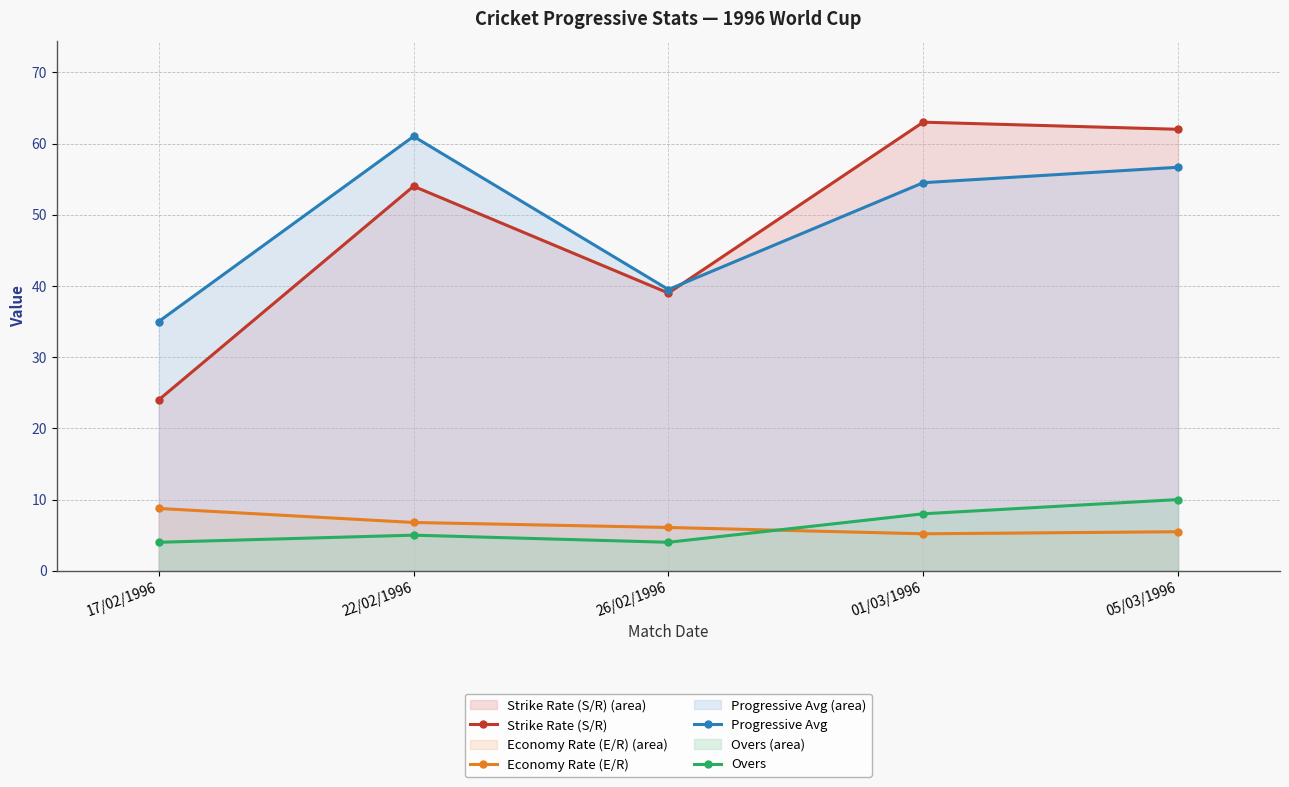

The Progressive Avg series shows 35.0 at 17/02/1996. True or false?

True